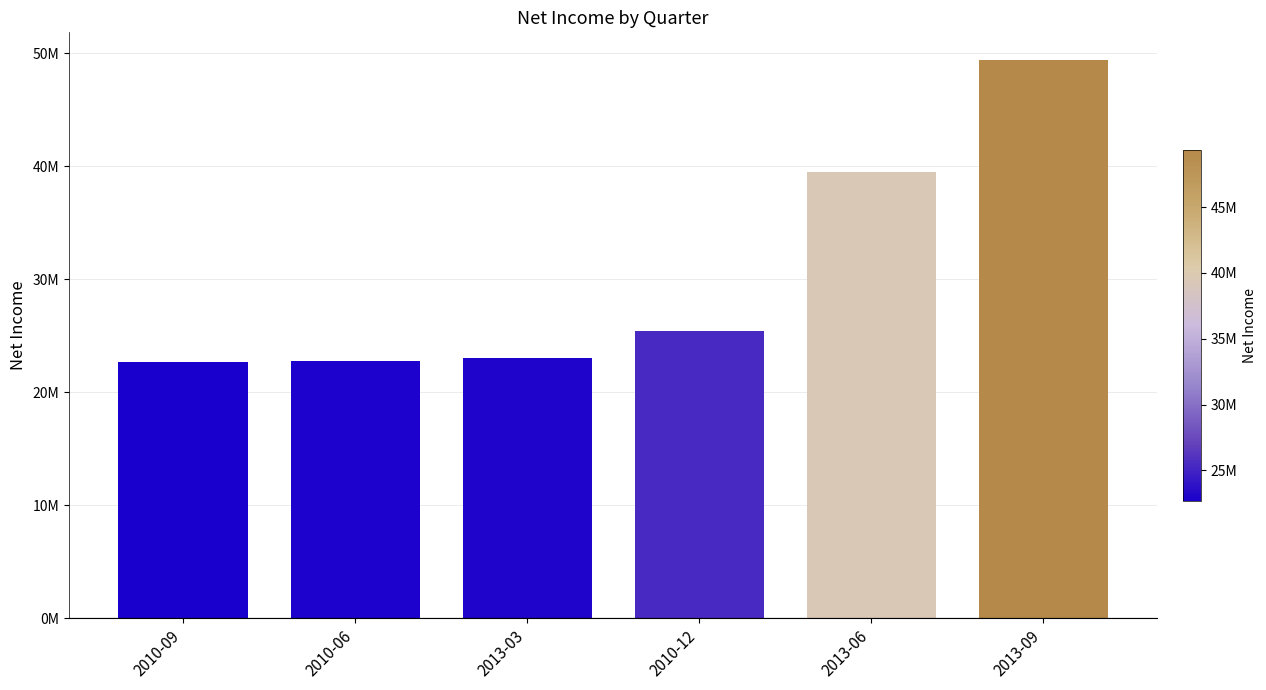

Does the chart contain stacked bars?

No